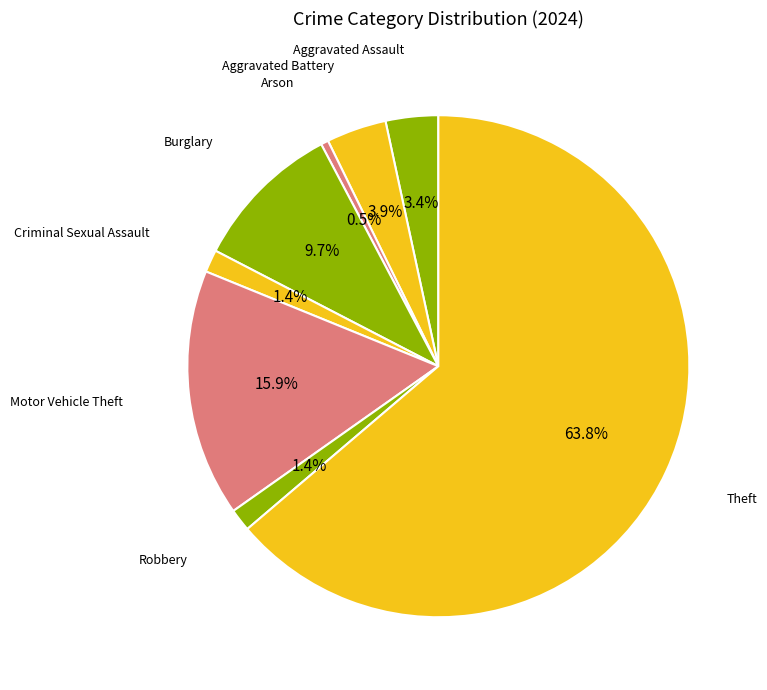

What percentage is NOT represented by Robbery?

98.6%